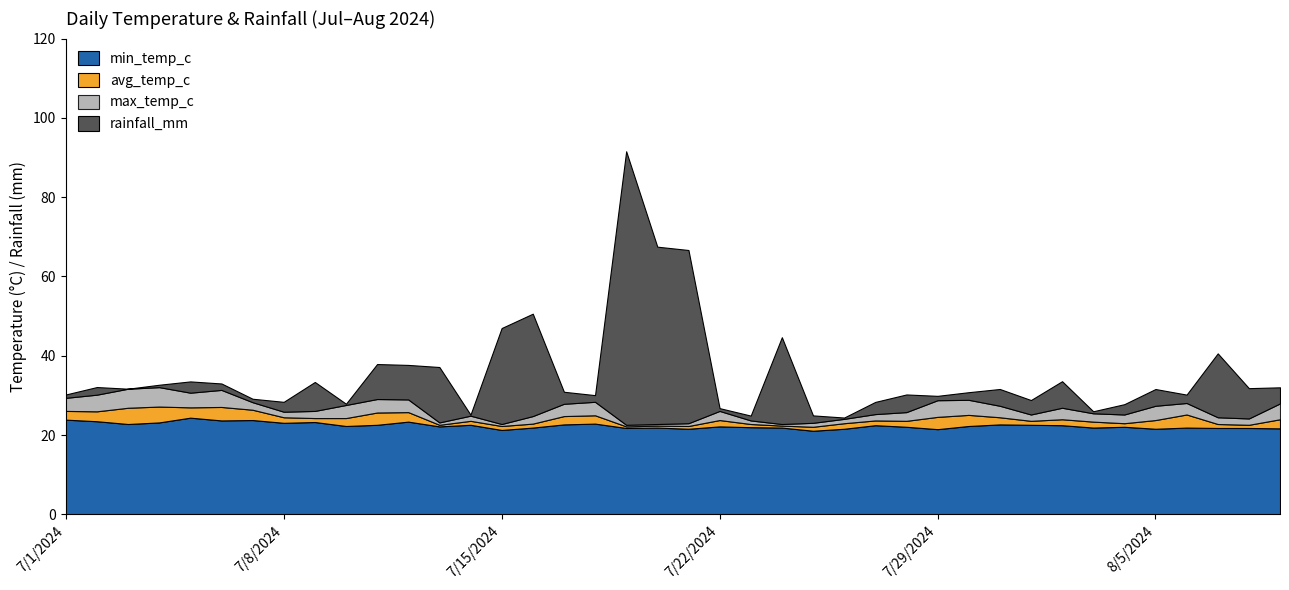

The min_temp_c series shows 6.1 at 7/1/2024. True or false?

False